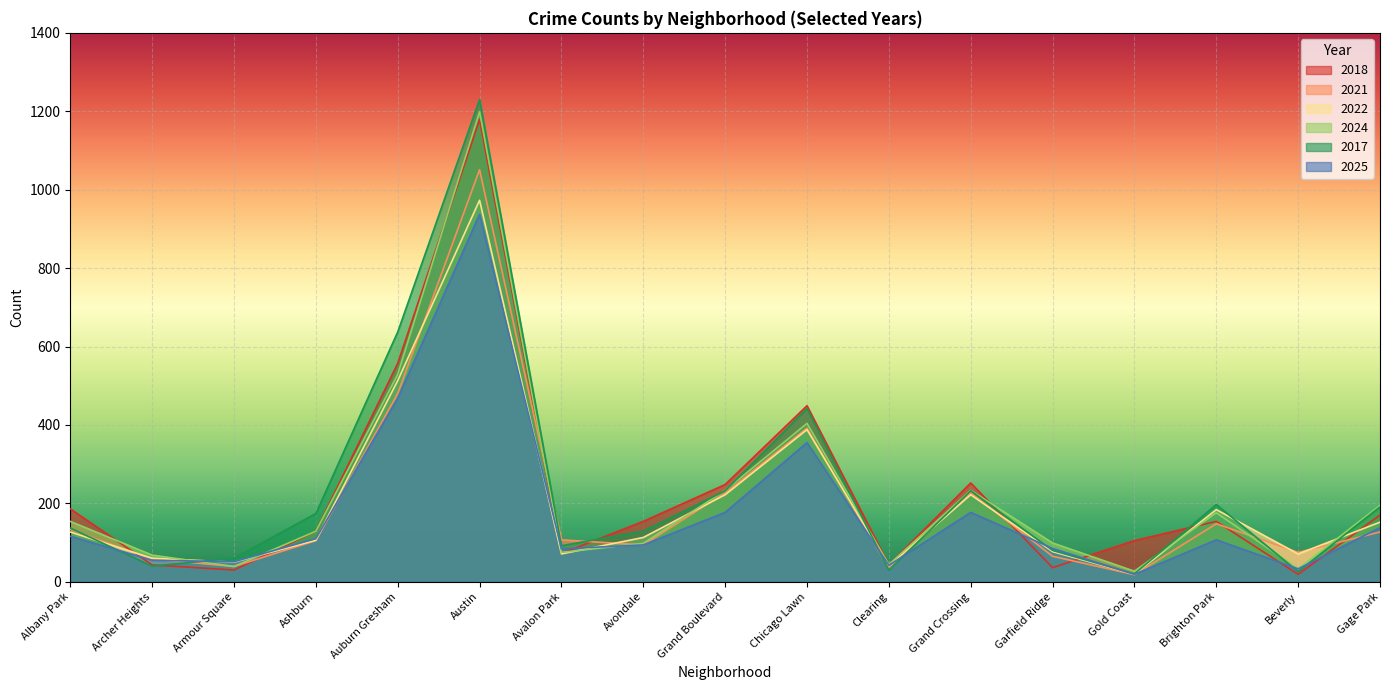

Which series has the largest range (max minus min)?

2017